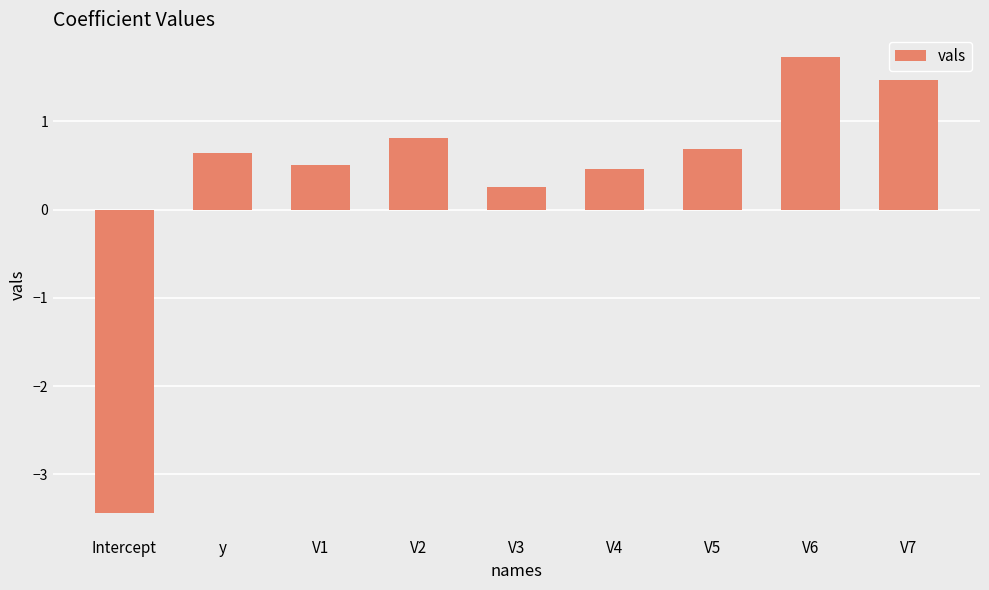

What is the label of the 3rd bar from the right?

V5